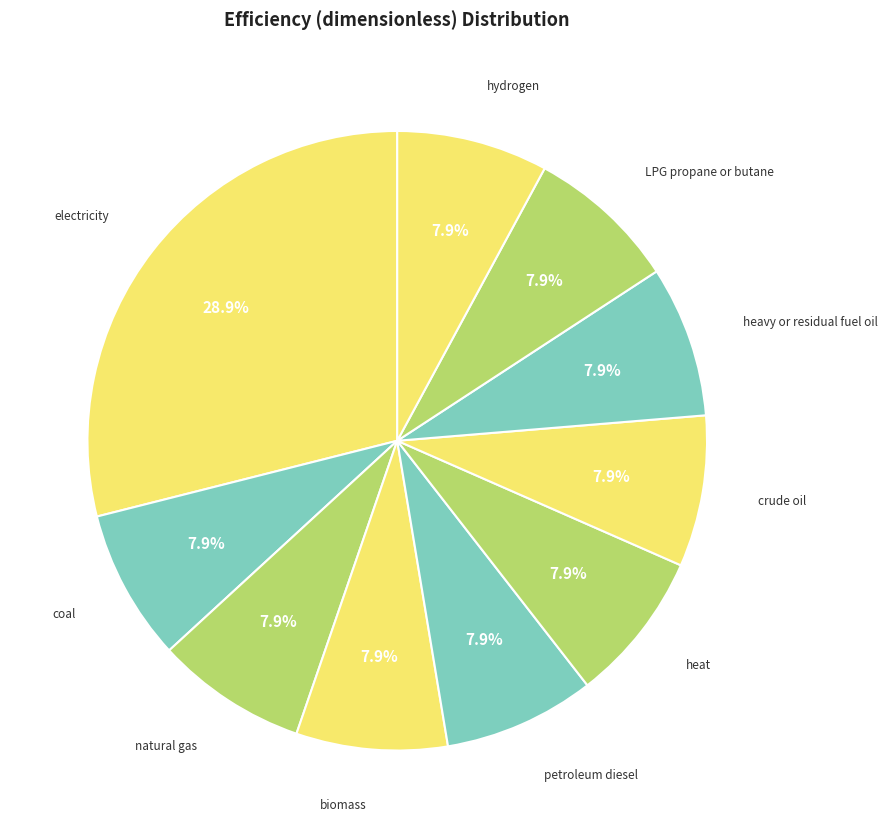

Which category has the biggest portion of the pie?

electricity